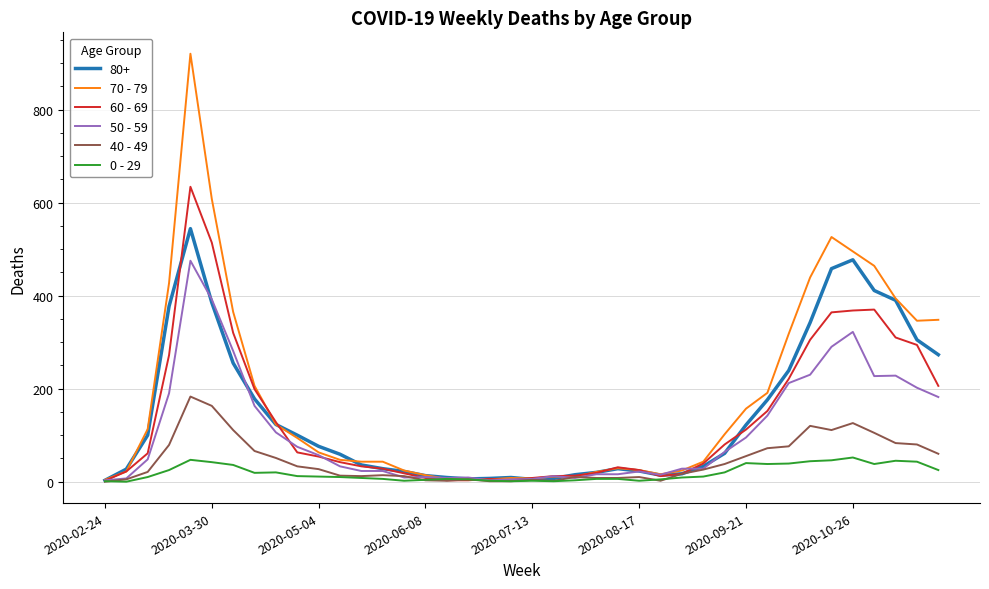

Which series has the widest spread of values?

70 - 79